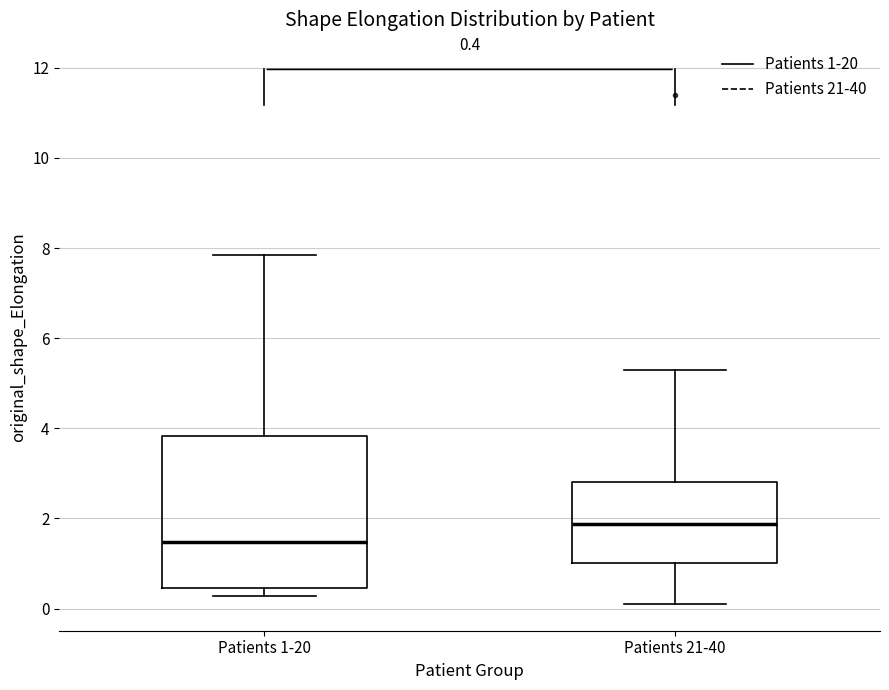

Which box has the highest median line?

Patients 21-40